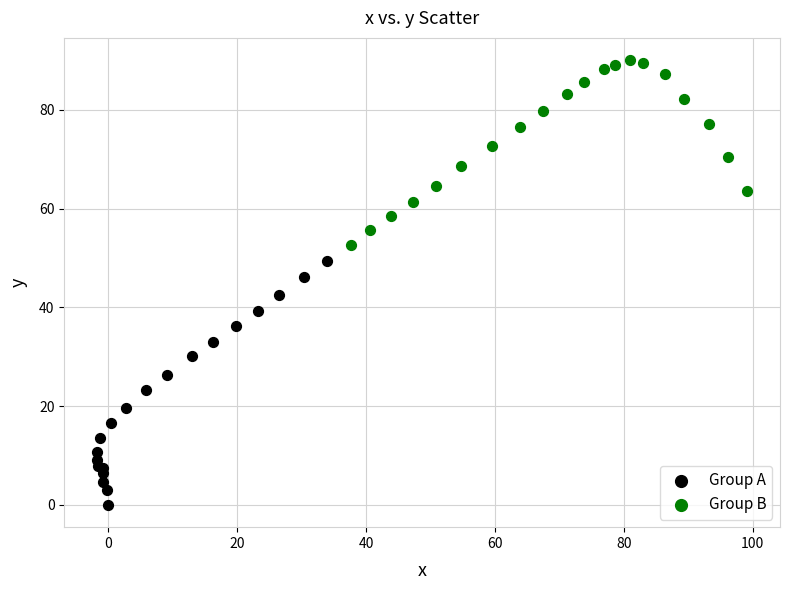

Which series reaches the minimum Y coordinate?

Group A